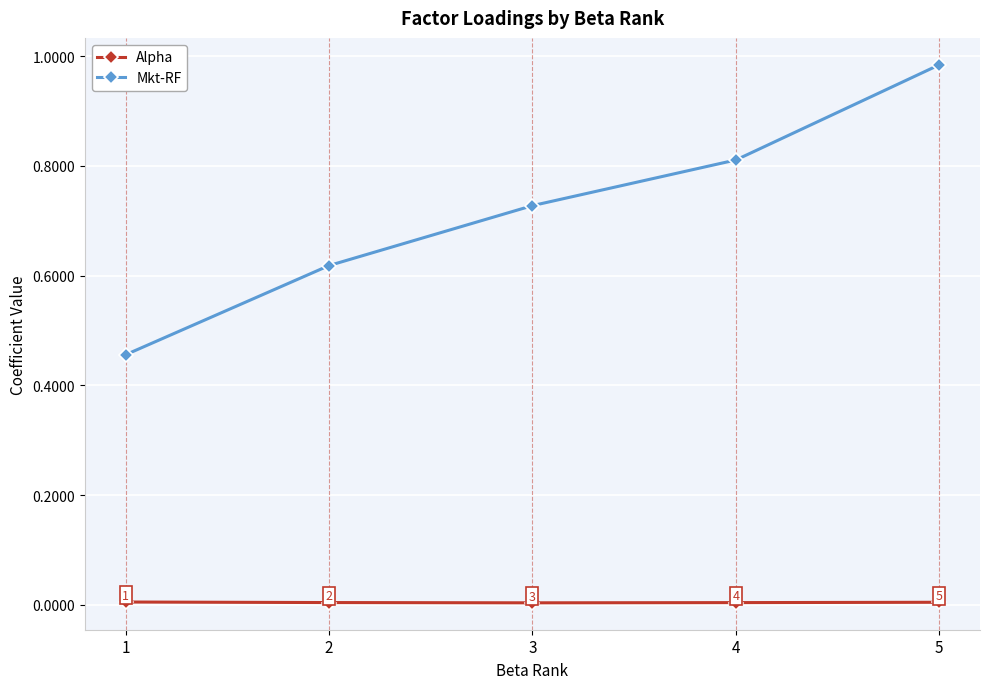

At which category is the sum across all series the highest?

5